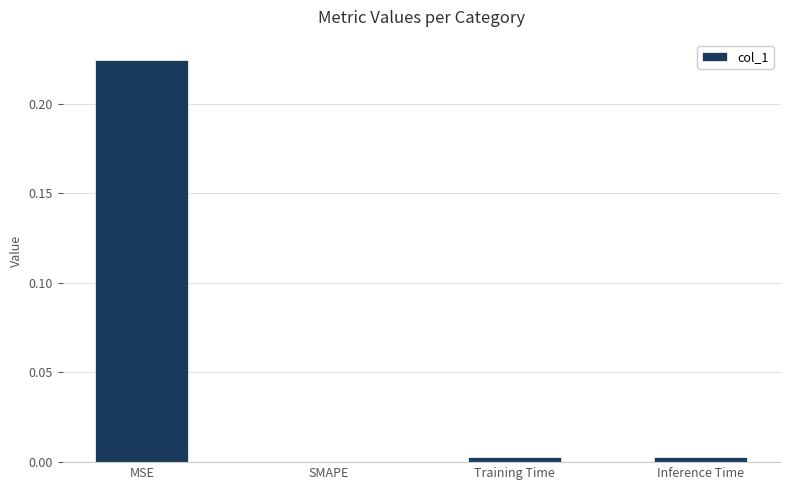

Which has a higher value, Training Time or MSE?

MSE